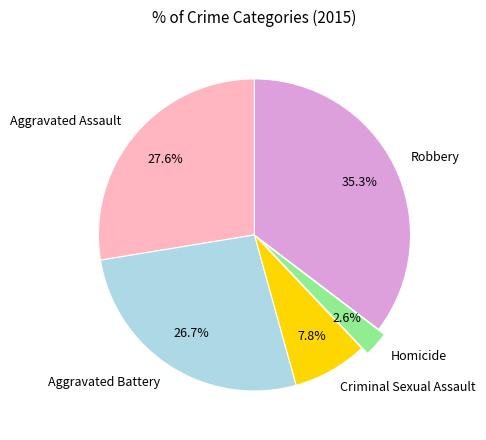

To the nearest percent, what is the difference between the Homicide and Aggravated Assault slice percentages?

25%